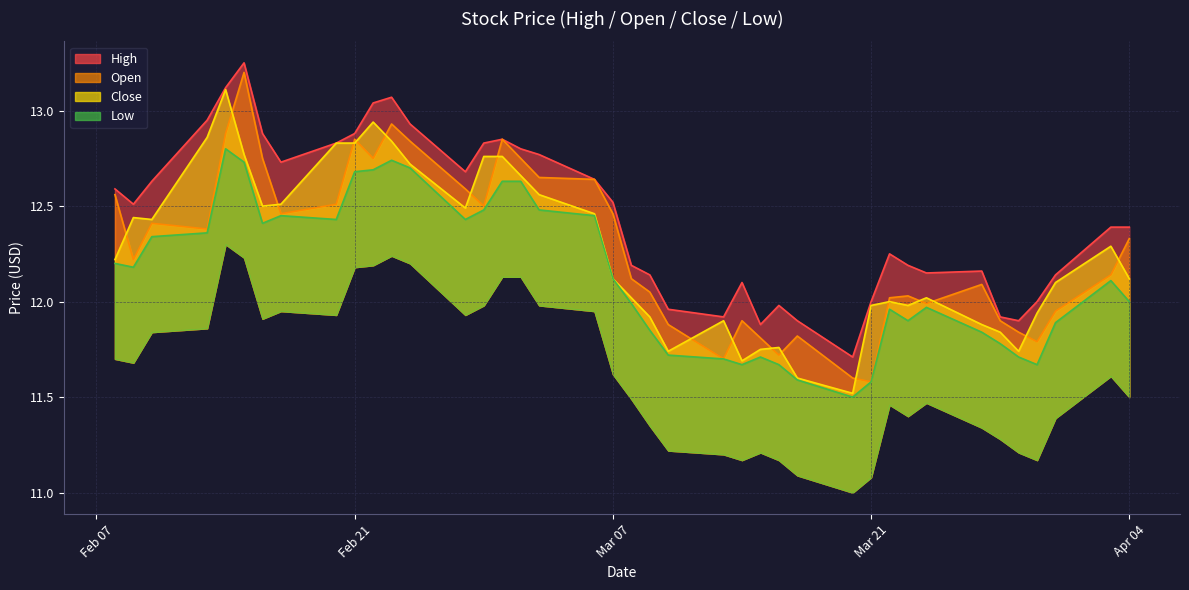

How many interior local valleys does the high series have?

8